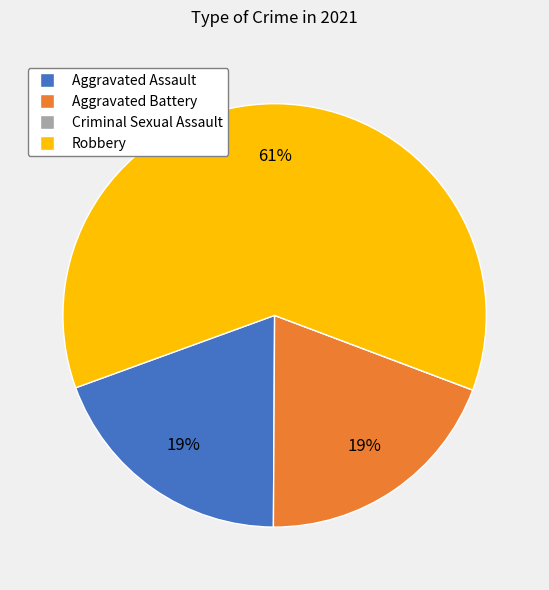

True or false: Aggravated Battery accounts for 19% of the total.

True